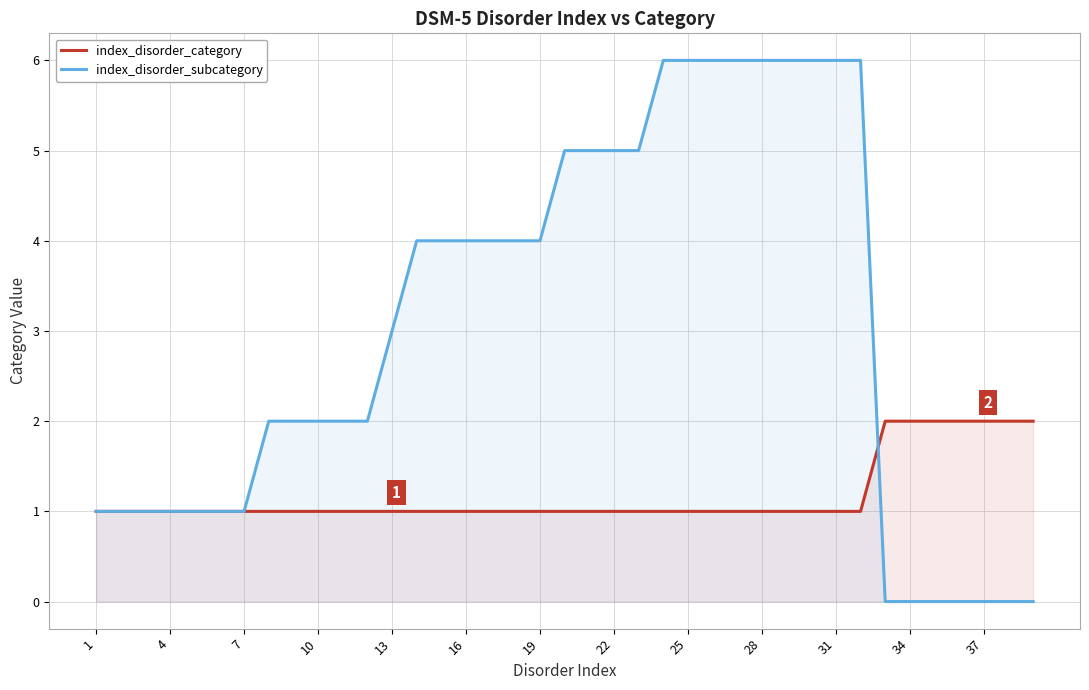

What is the value of the index_disorder_category point at the 39th from the left?

2